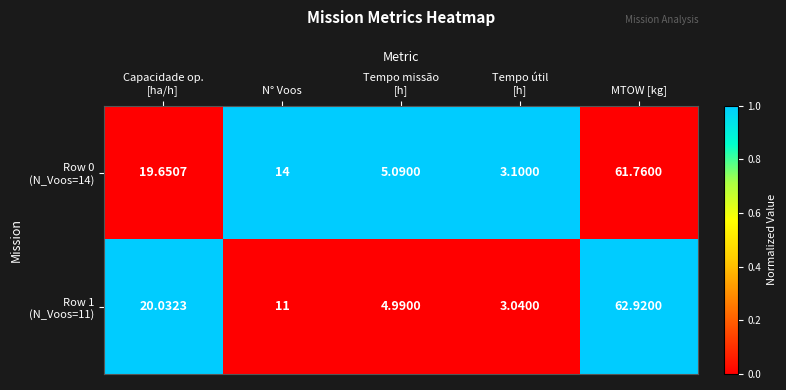

At which category is the sum across all series the highest?

MTOW [kg]